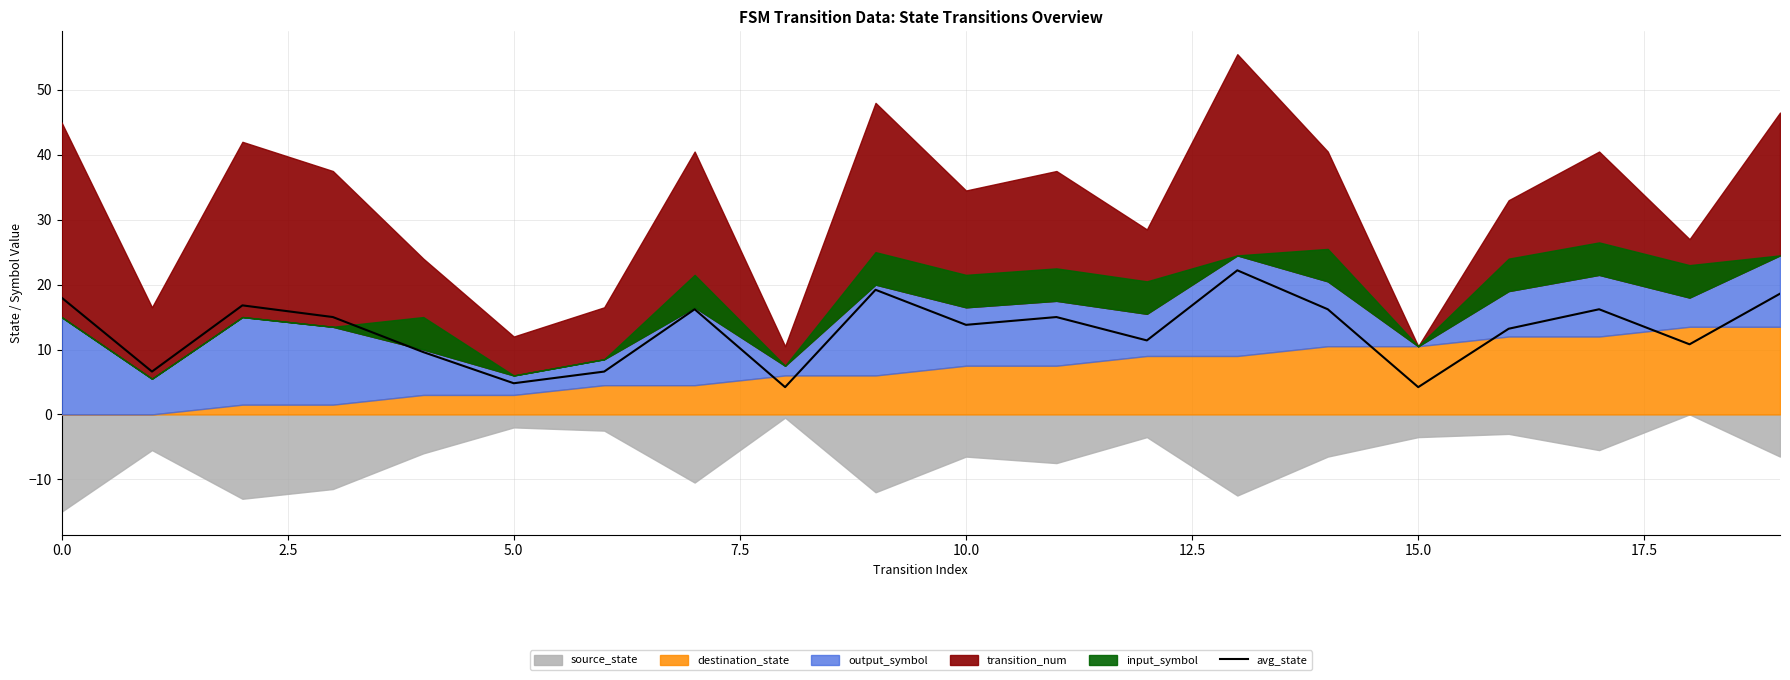

The avg_state series shows 4.2 at 15.0. True or false?

True